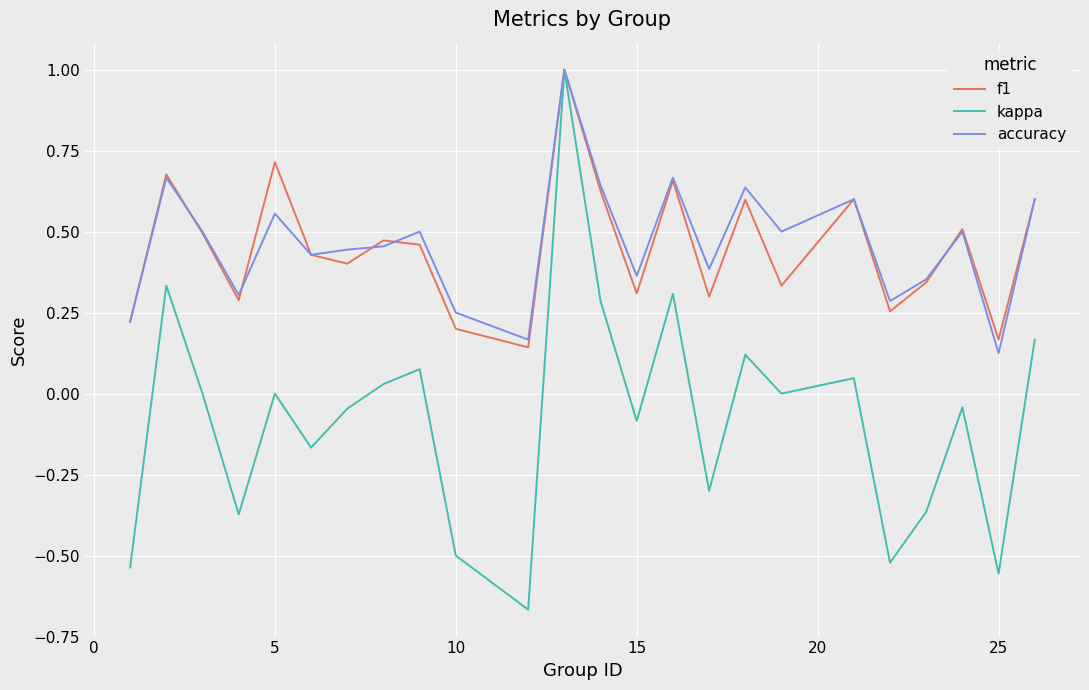

What is the maximum value for f1?

1.0